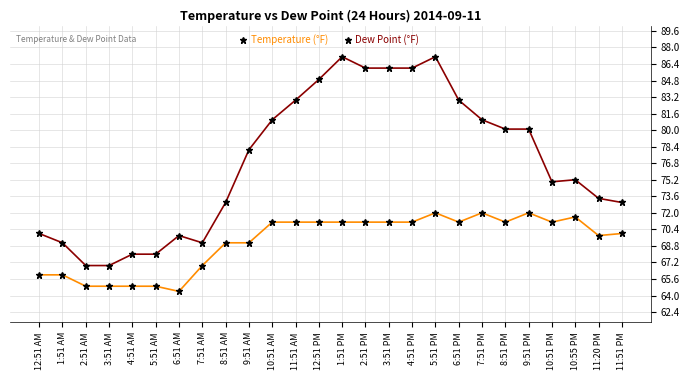

How many data points in Dew Point (°F) are less than 71?

12